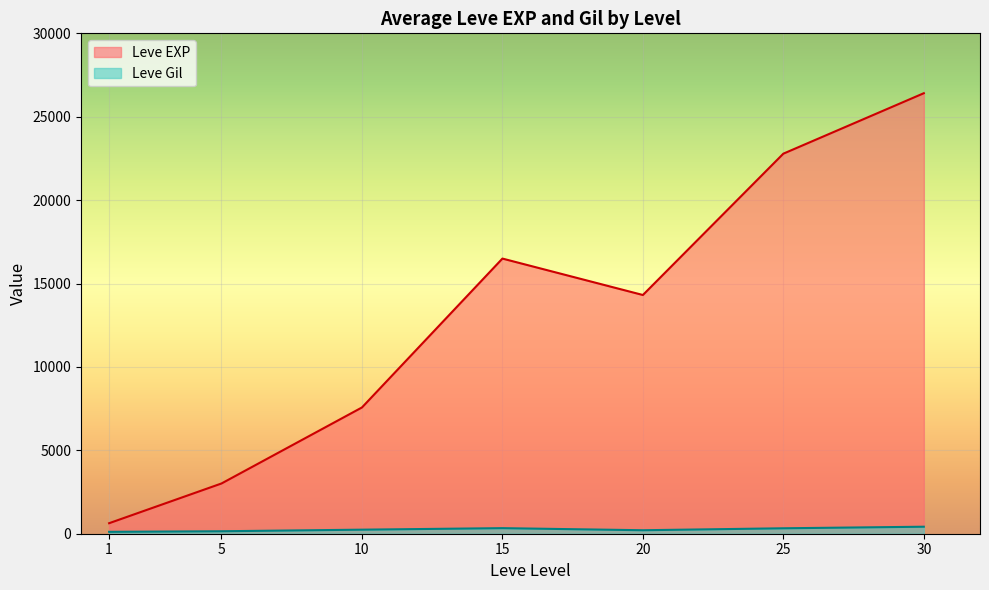

At which label is Leve EXP closest to 9455?

10